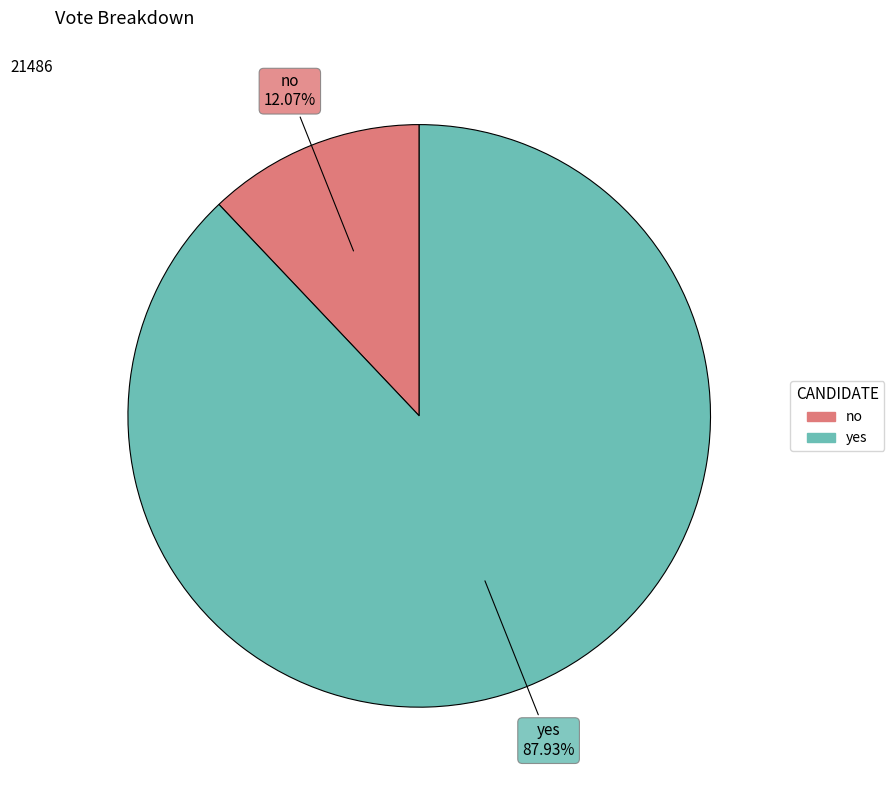

Is yes the majority of the pie?

Yes